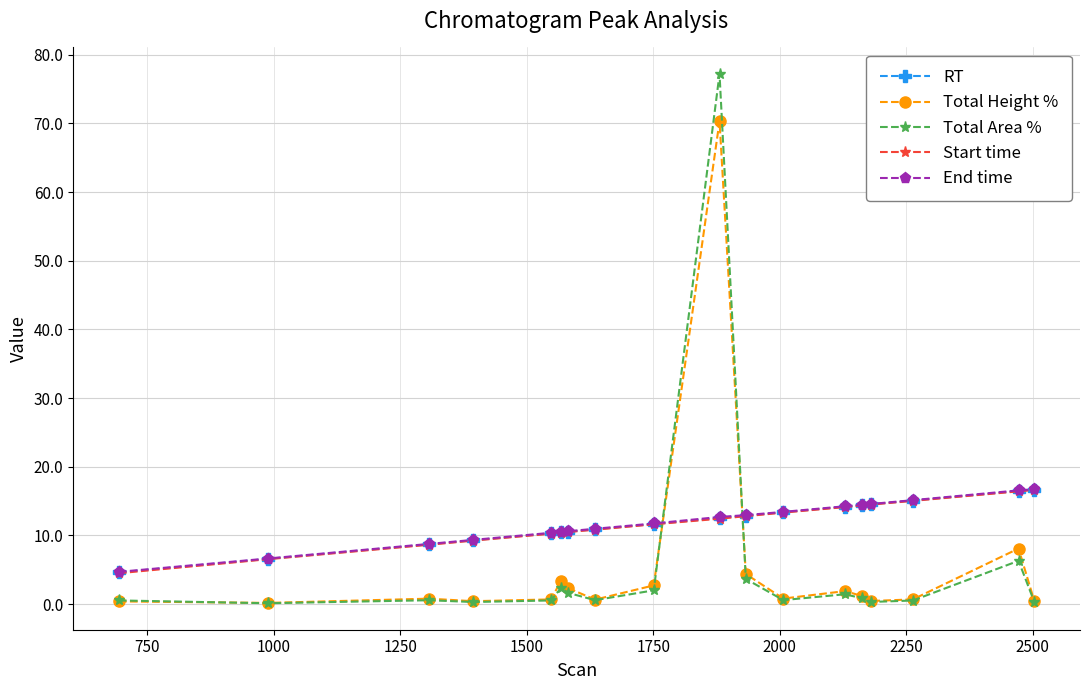

What is the maximum value for End time?

16.7